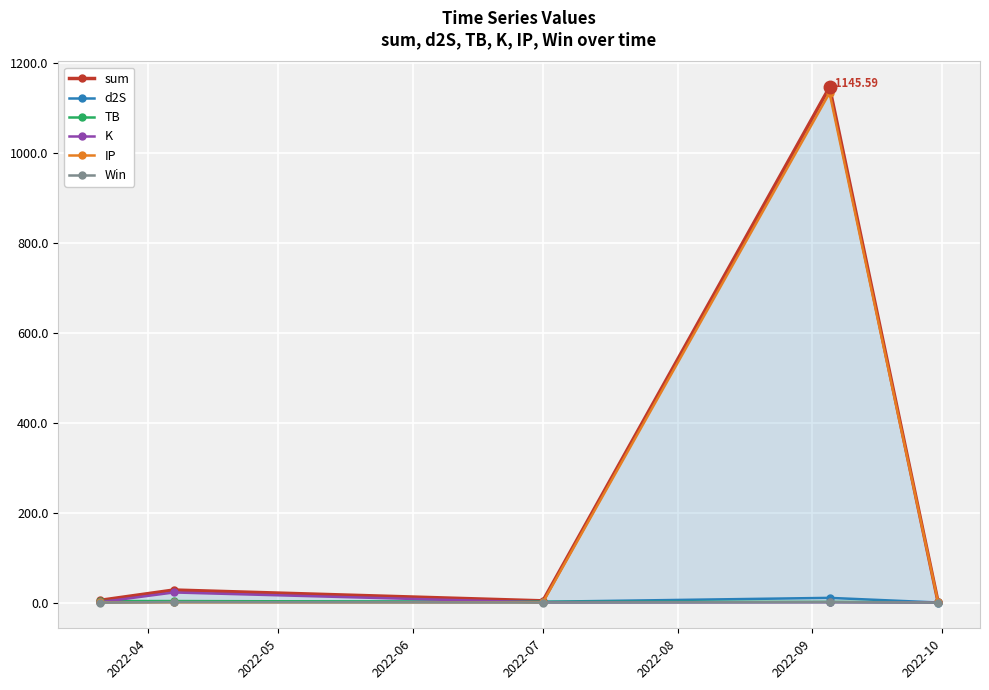

What is the greatest value displayed?

1145.6